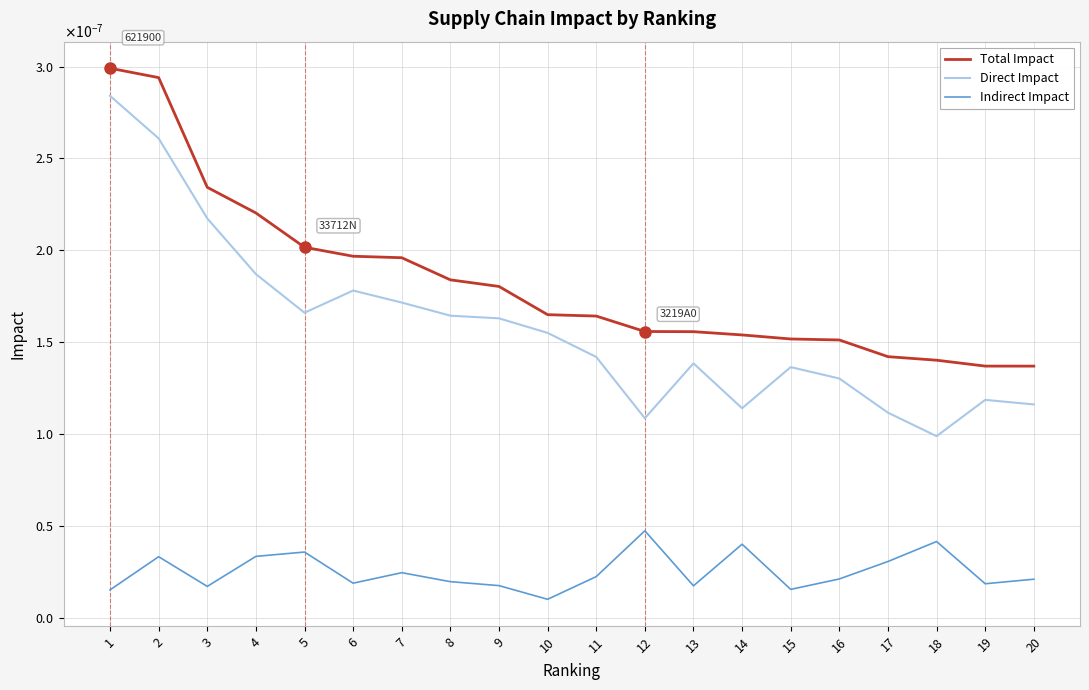

Does the chart display data point markers on the line(s)?

No